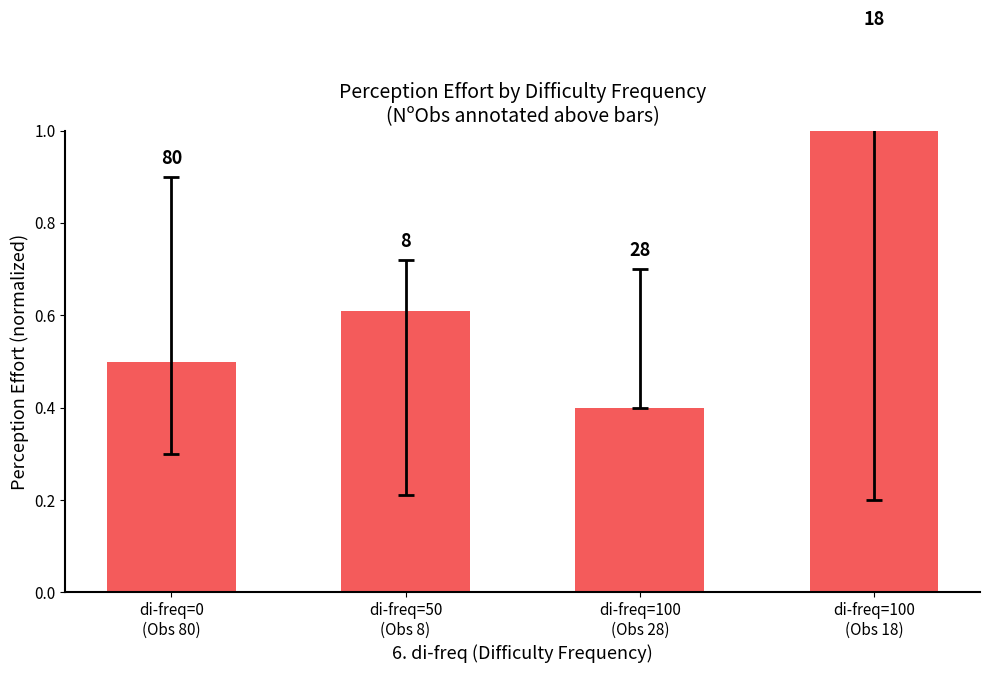

What is the difference between the maximum and minimum values?

0.6